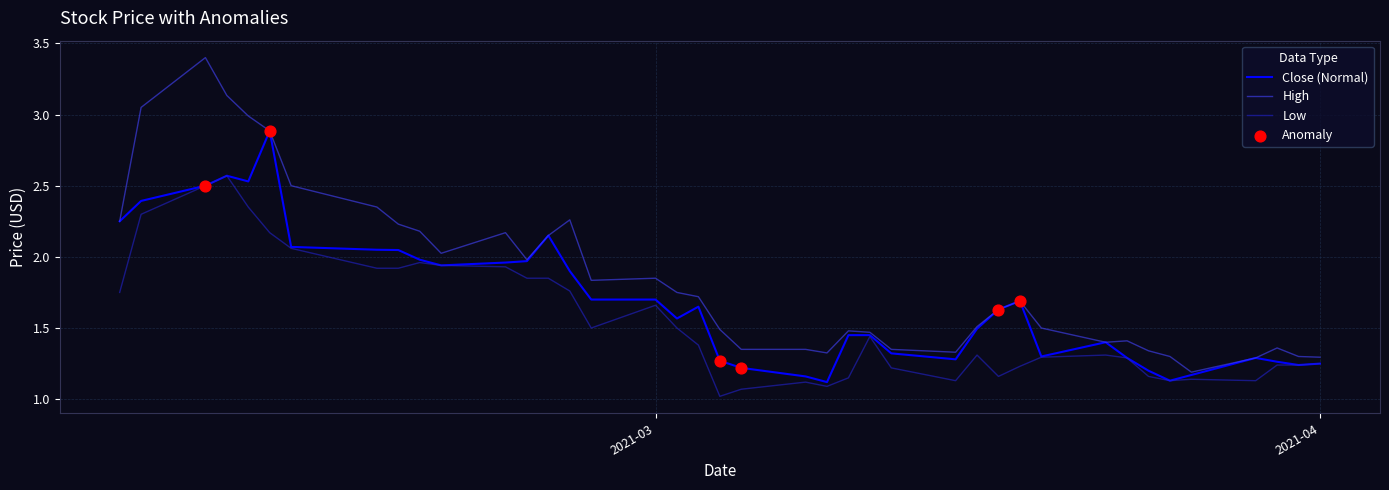

Which series has the largest total across all categories?

High